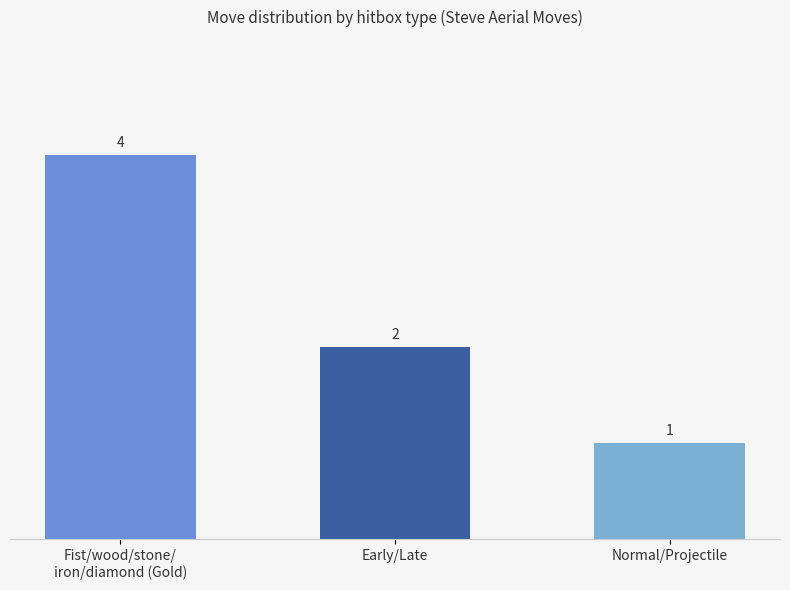

What is the greatest value displayed?

4